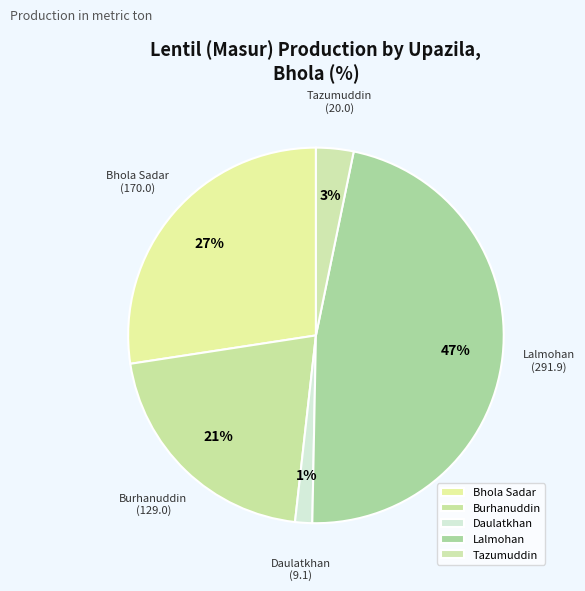

Count the number of slices in the pie.

5